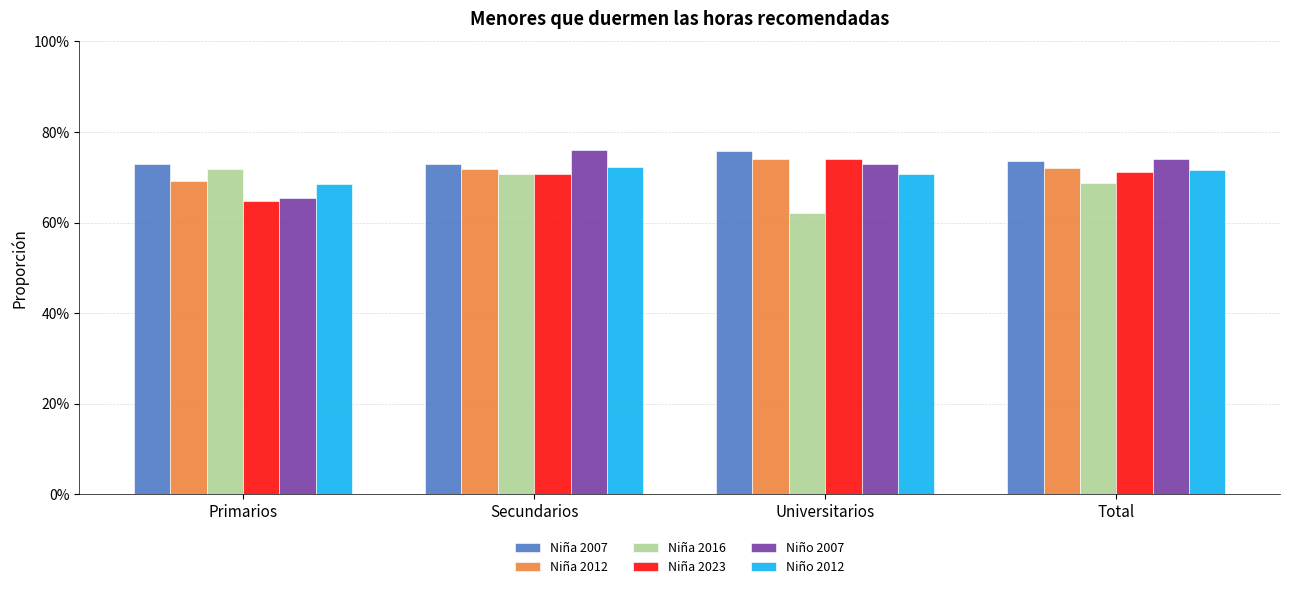

What are all the series names shown in the legend?

Niña 2007, Niña 2012, Niña 2016, Niña 2023, Niño 2007, Niño 2012